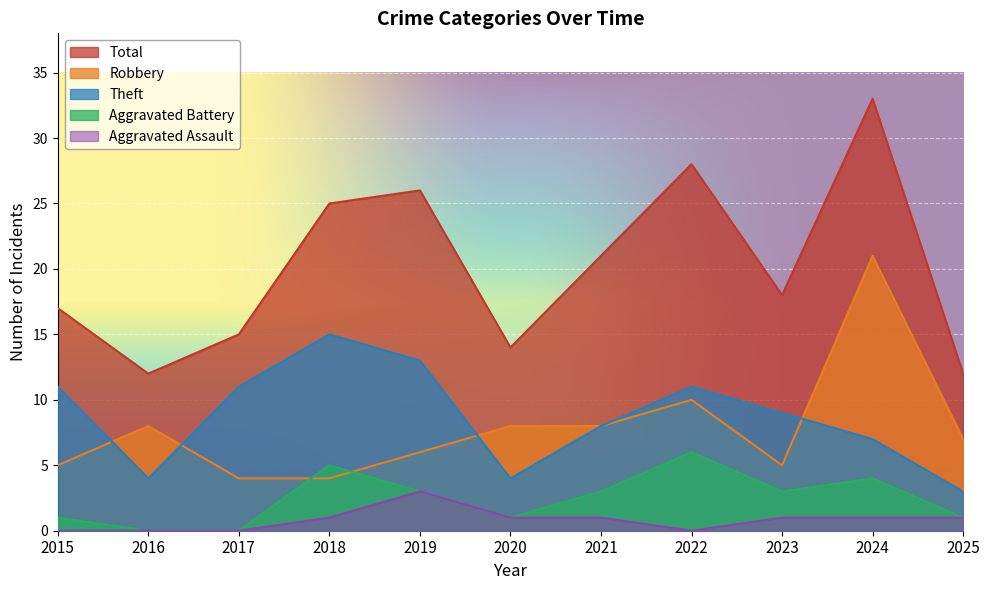

At which label does Robbery reach its peak?

2024